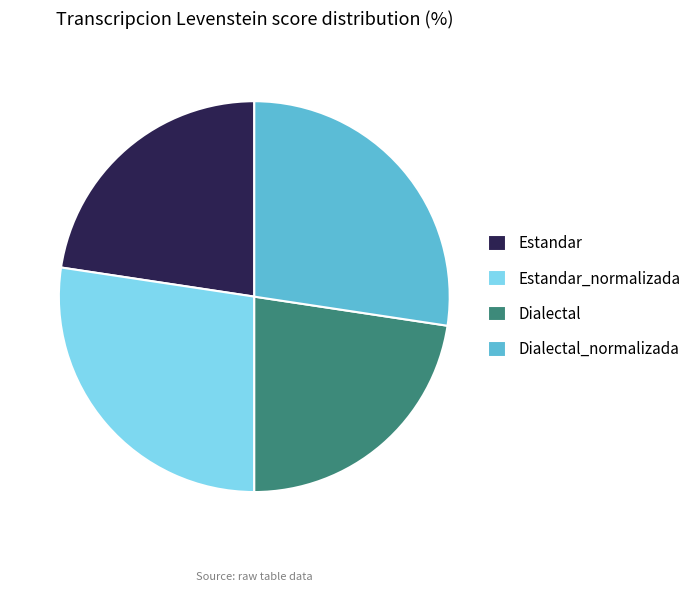

Do Dialectal and Estandar together represent more than half of the pie?

No